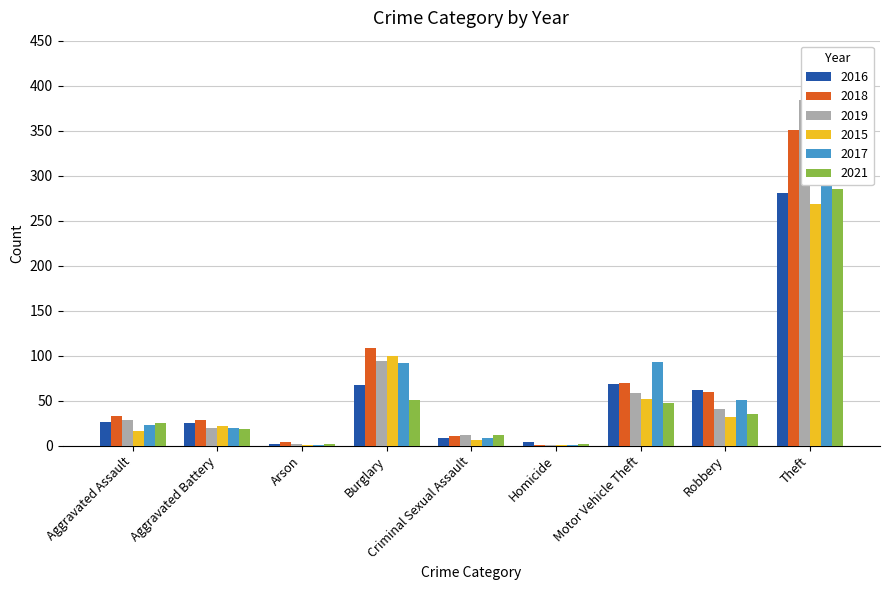

Where does the 2019 series first go above 28?

Burglary